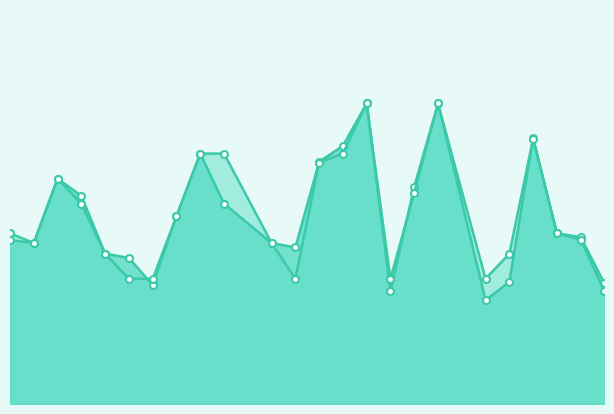

The value of f1 at 25 is 0.4. True or false?

True